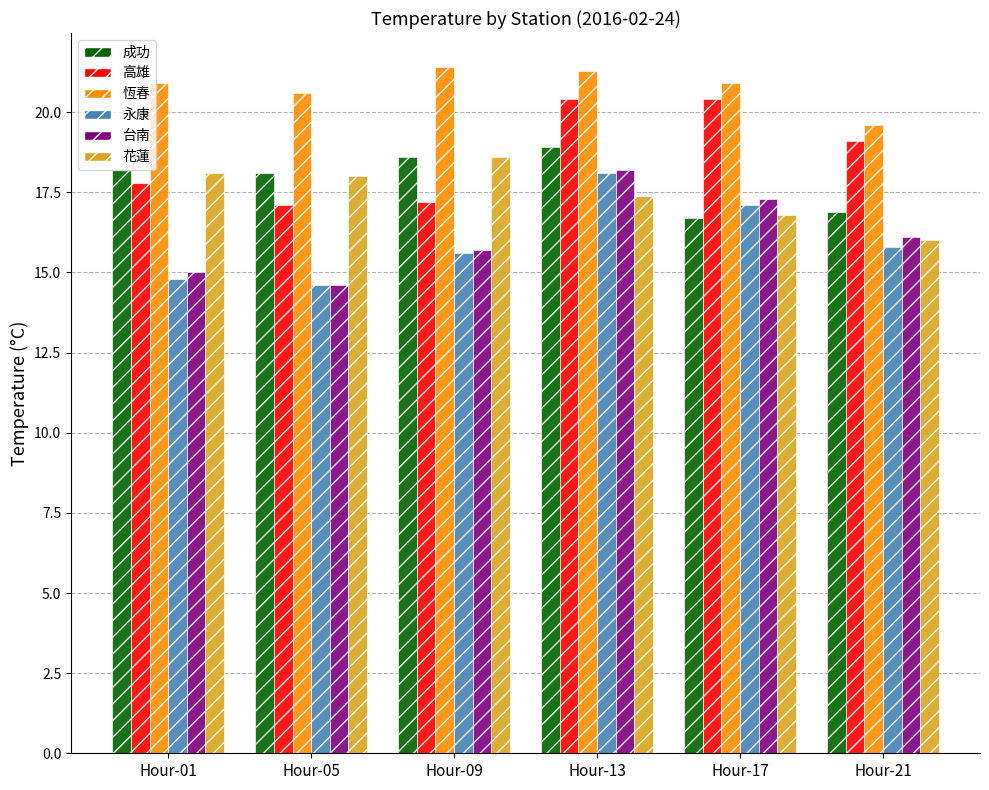

What is the value of the 台南 bar at the 2nd from the left?

14.6